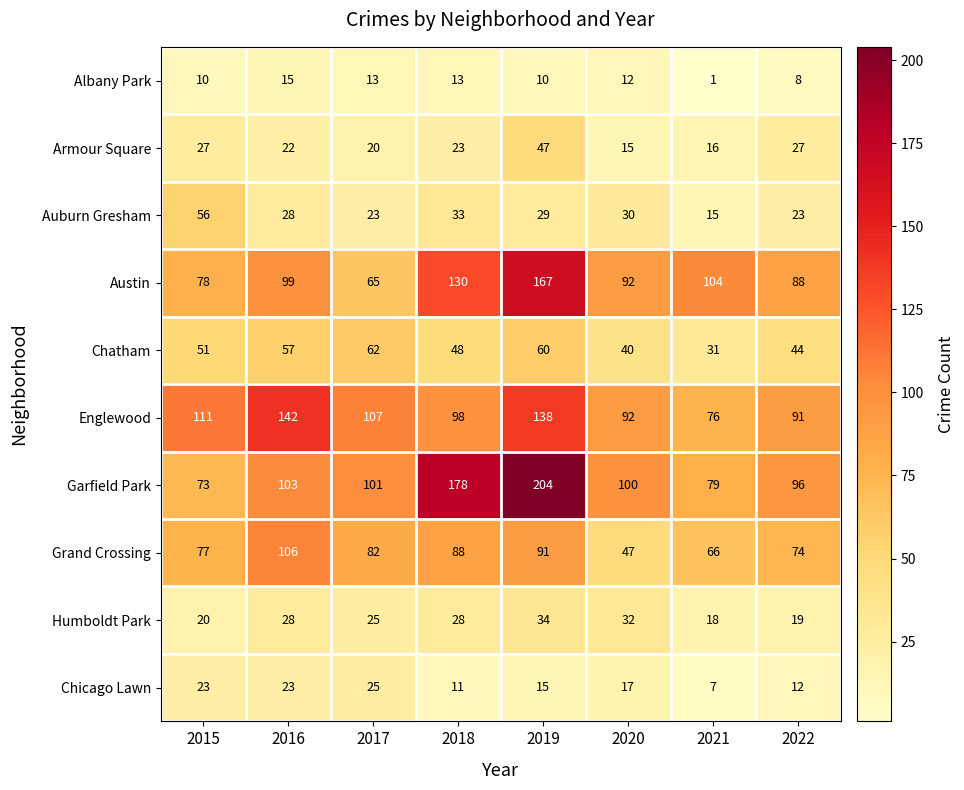

True or false: Chicago Lawn has a value of 15 at 2019.

True